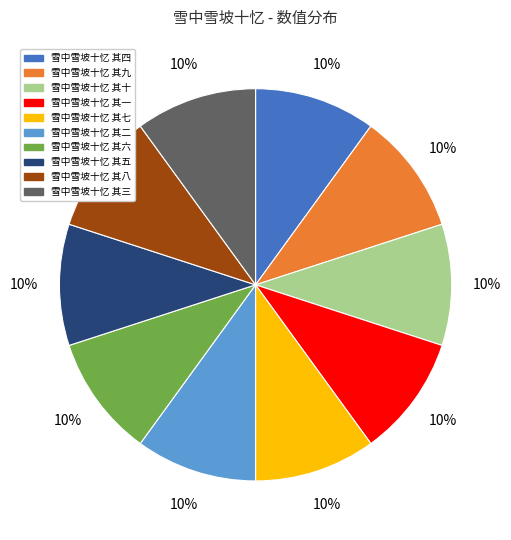

Is there any slice that represents more than half of the pie?

No